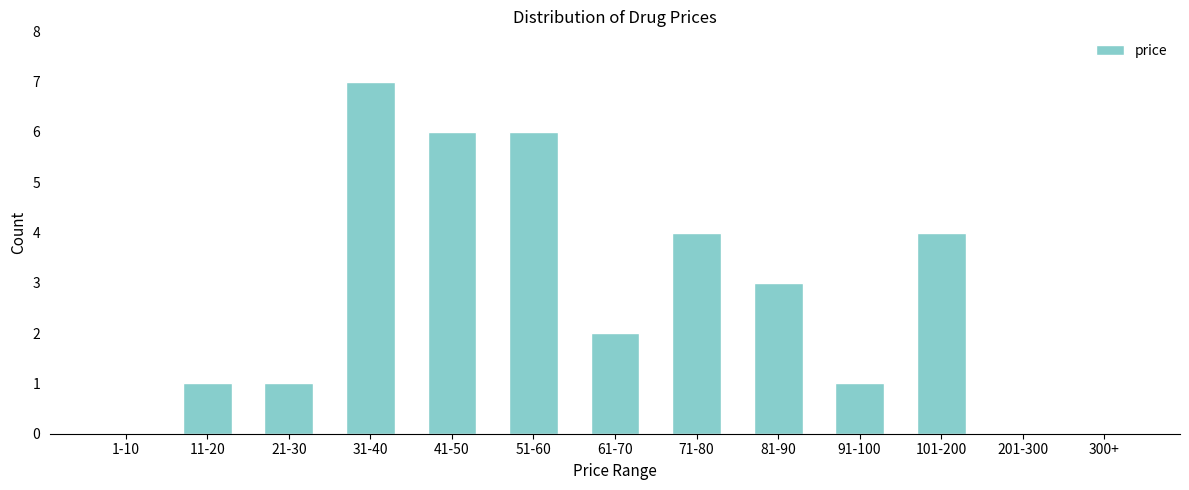

Reading left to right, transcribe all the data shown in this chart.

1-10=0	11-20=1	21-30=1	31-40=7	41-50=6	51-60=6	61-70=2	71-80=4	81-90=3	91-100=1	101-200=4	201-300=0	300+=0